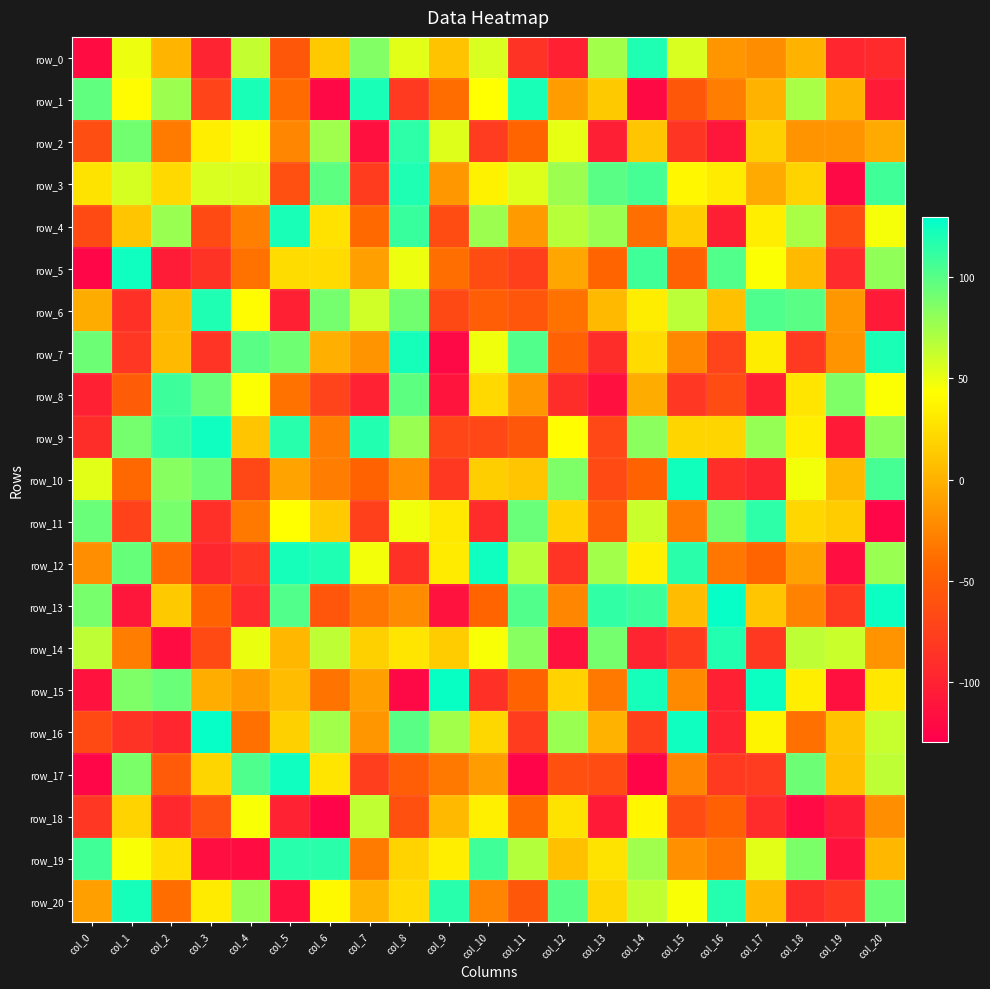

The value of row_4 at col_9 is -64. True or false?

True